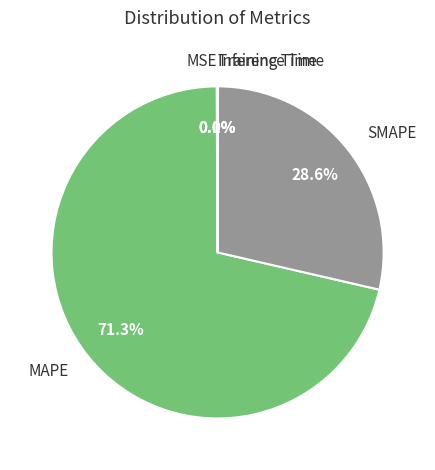

Does MAPE account for over 50% of the chart?

Yes